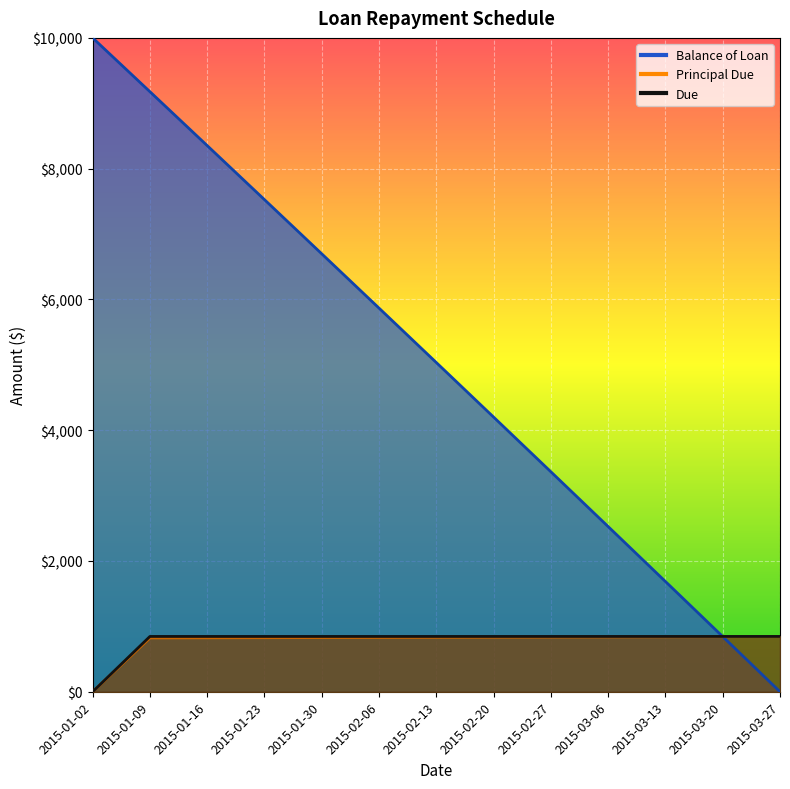

The Due series shows 845.9 at 2015-01-23. True or false?

True